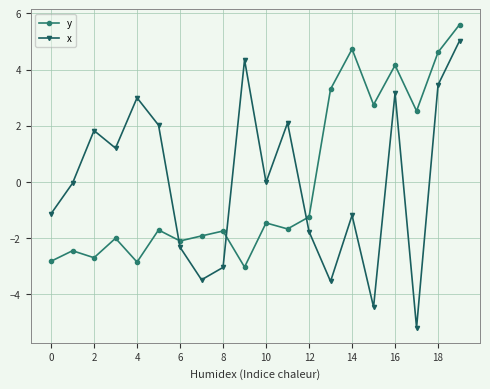

How many interior local valleys does the x series have?

6